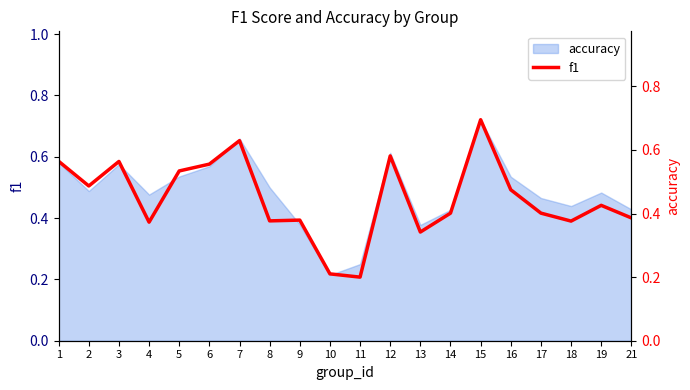

What is the maximum value shown in the chart?

0.7